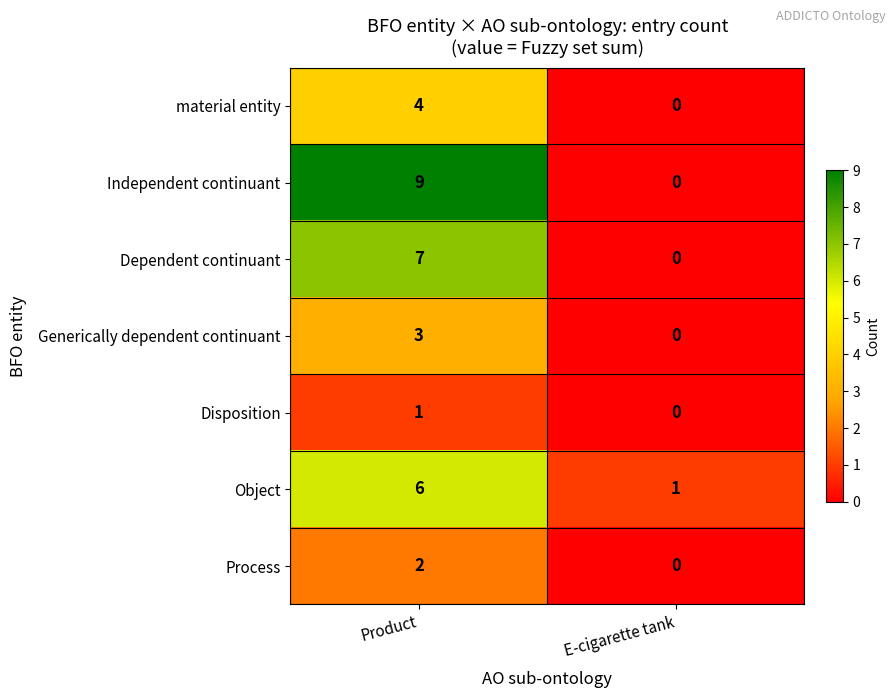

True or false: Dependent continuant has a value of 0 at E-cigarette tank.

True